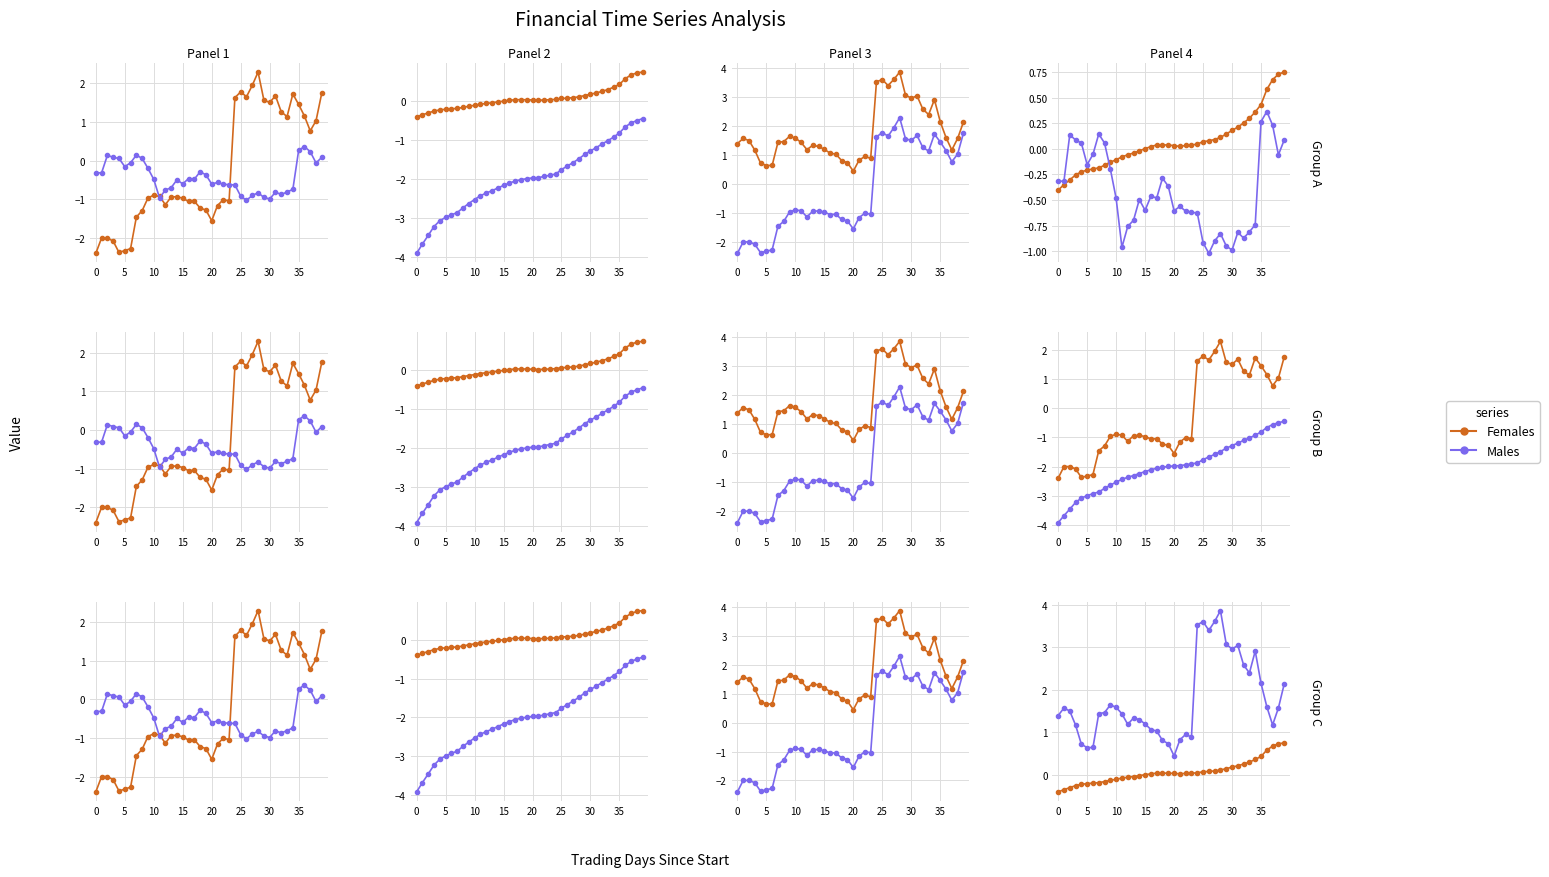

What is the difference between the maximum and minimum values in the Females series?

1.2